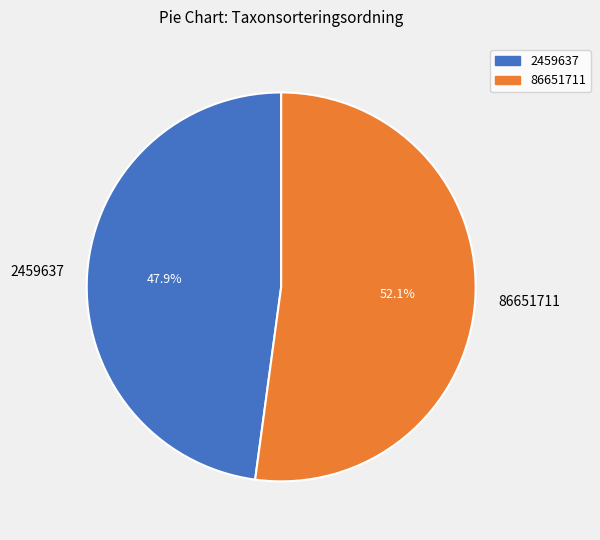

What is the largest slice in the pie chart?

86651711